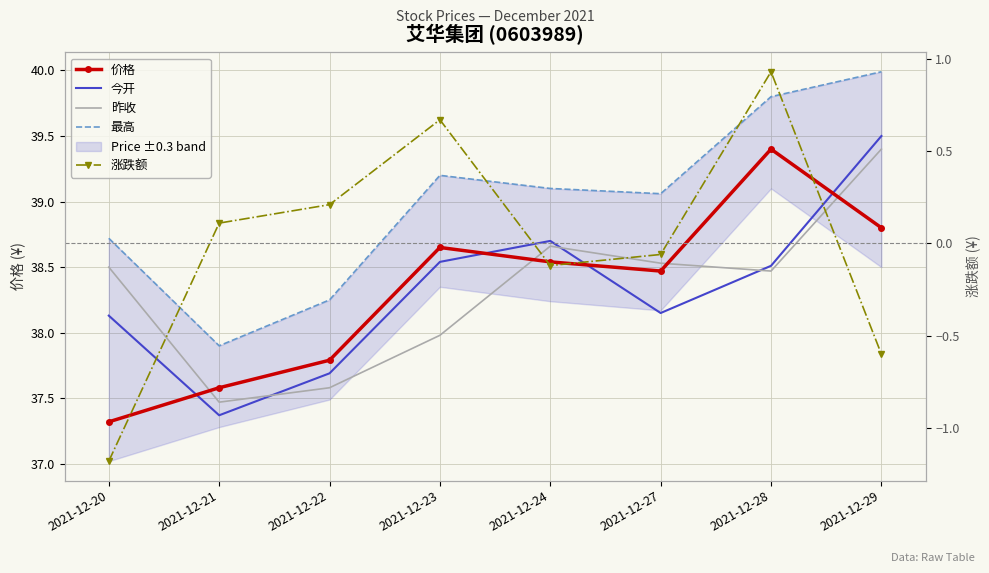

The value of 价格 at 2021-12-20 is 58.3. True or false?

False